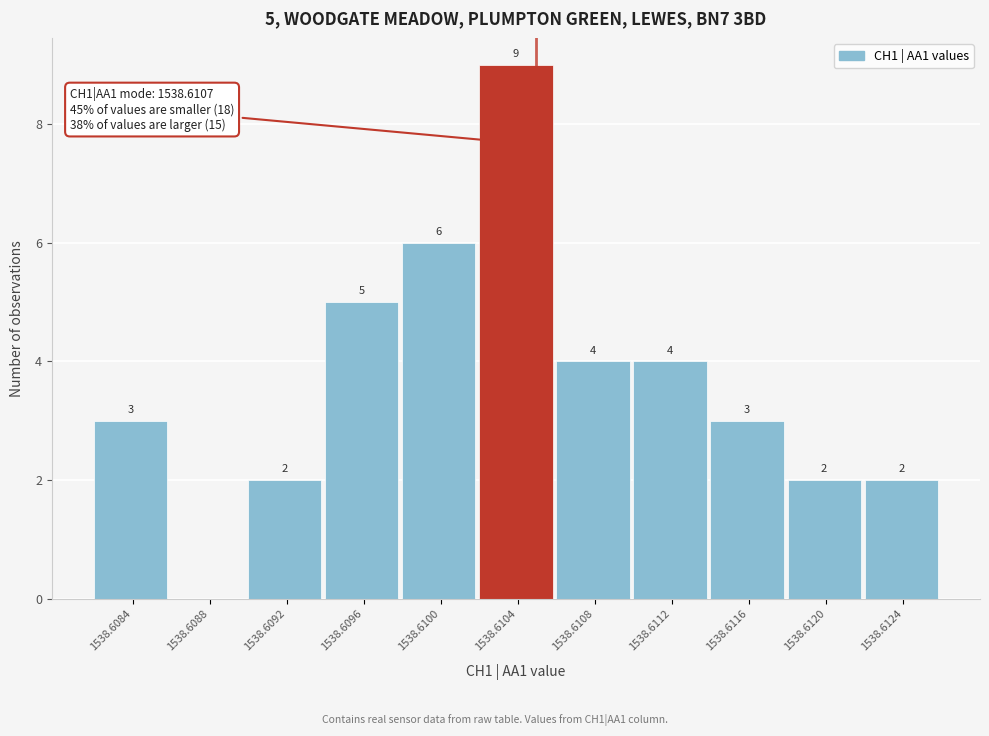

Reading right to left, transcribe all the data shown in this chart.

1538.6124=2	1538.6120=2	1538.6116=3	1538.6112=4	1538.6108=4	1538.6104=9	1538.6100=6	1538.6096=5	1538.6092=2	1538.6088=0	1538.6084=3